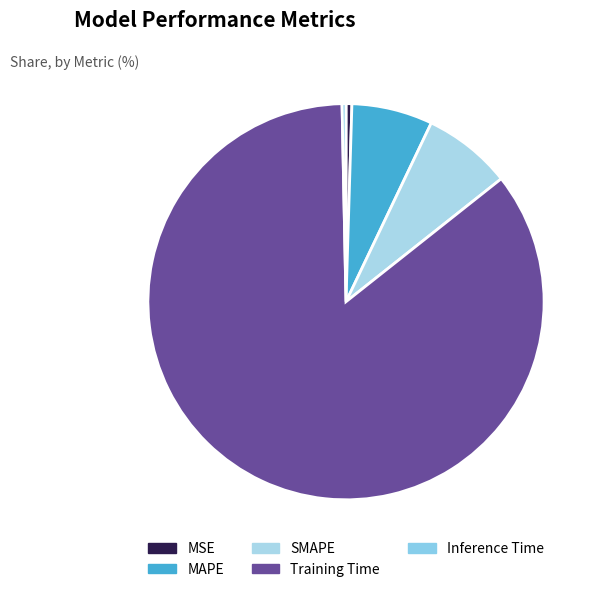

What is the smallest slice in the pie chart?

Inference Time